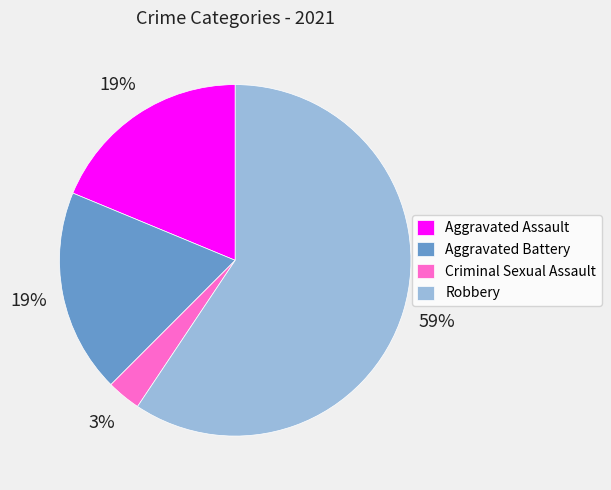

Does Robbery account for over 50% of the chart?

Yes